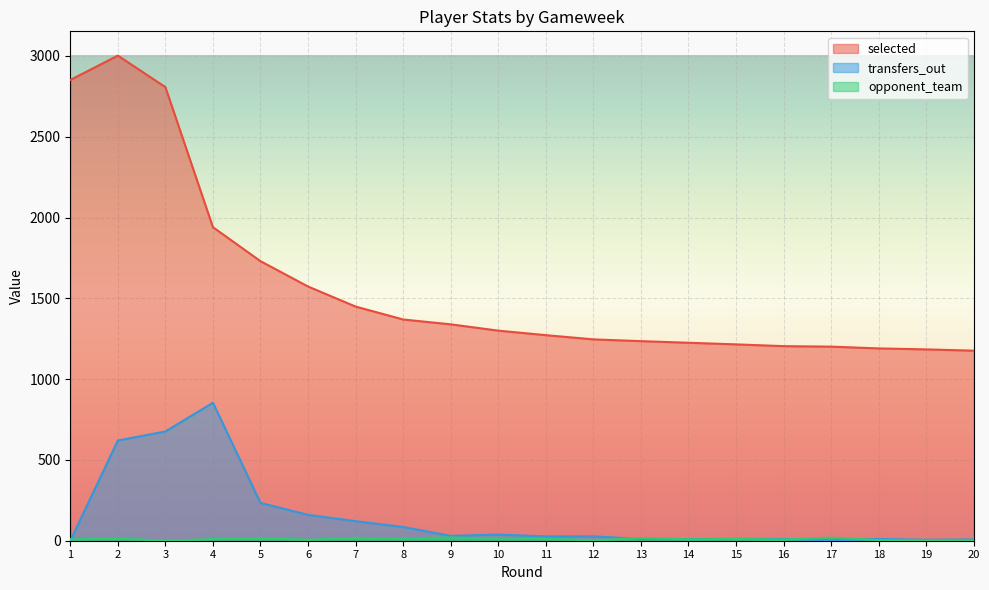

Between 18 and 3, which is larger?

3